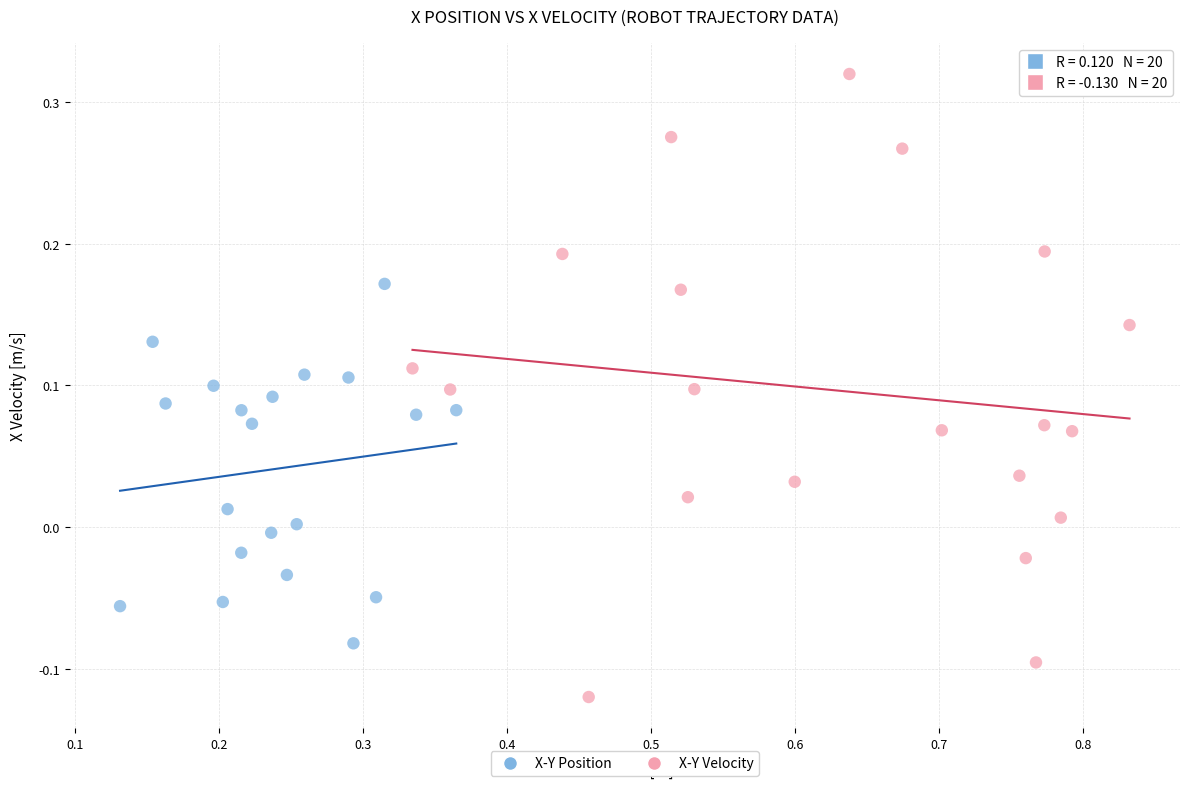

Which series contains the highest Y value?

X-Y Velocity